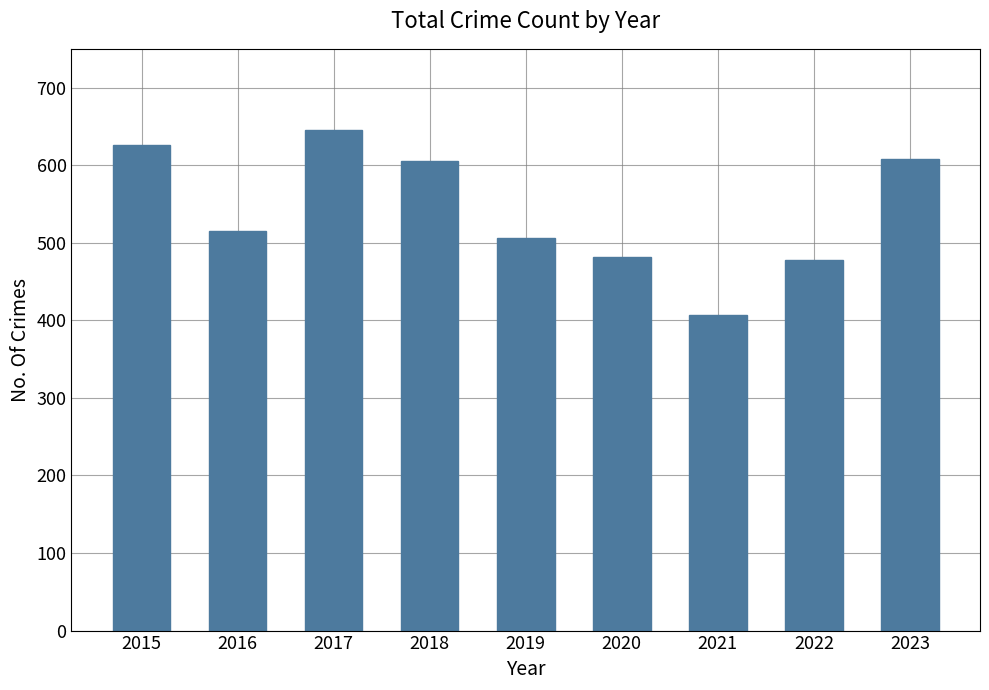

The chart shows a value of 293 at 2022. True or false?

False